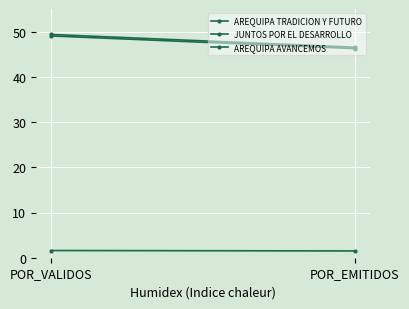

Rank the series at POR_EMITIDOS from highest to lowest value.

AREQUIPA AVANCEMOS, JUNTOS POR EL DESARROLLO, AREQUIPA TRADICION Y FUTURO